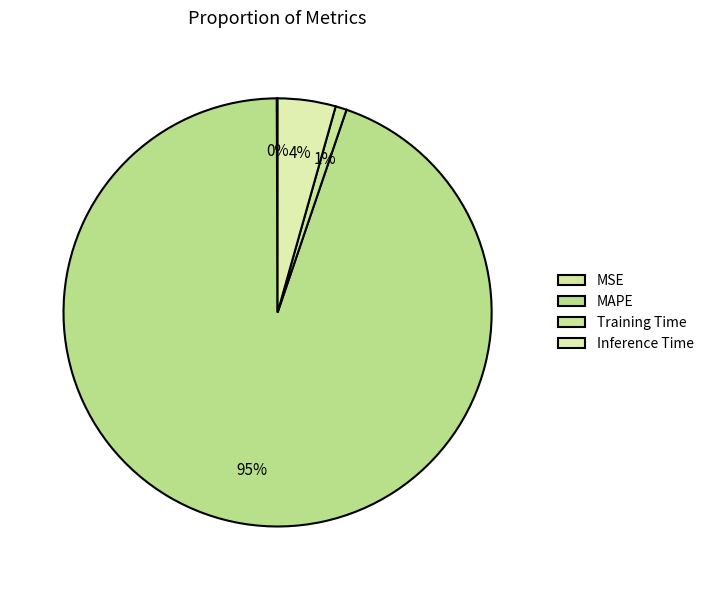

True or false: MSE accounts for 0% of the total.

True